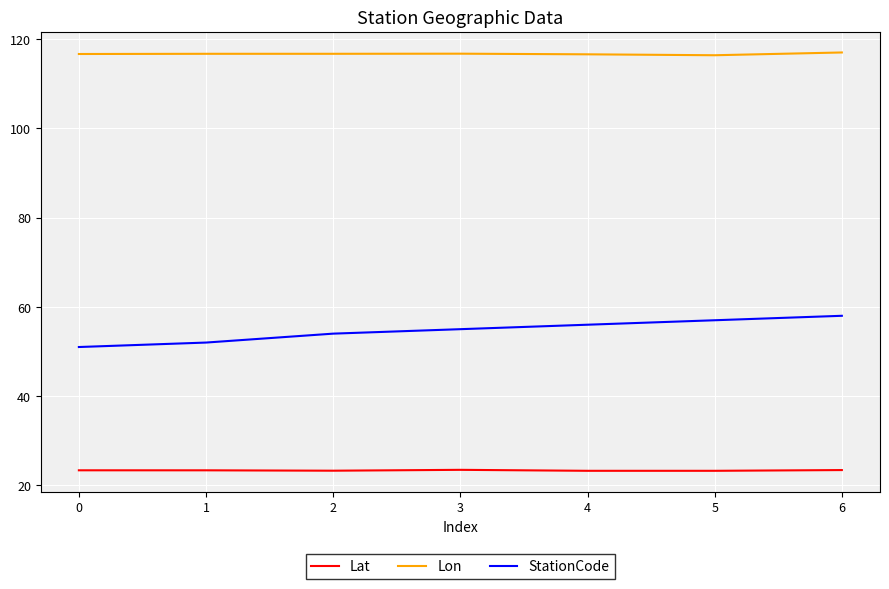

What is the smallest value displayed?

23.3